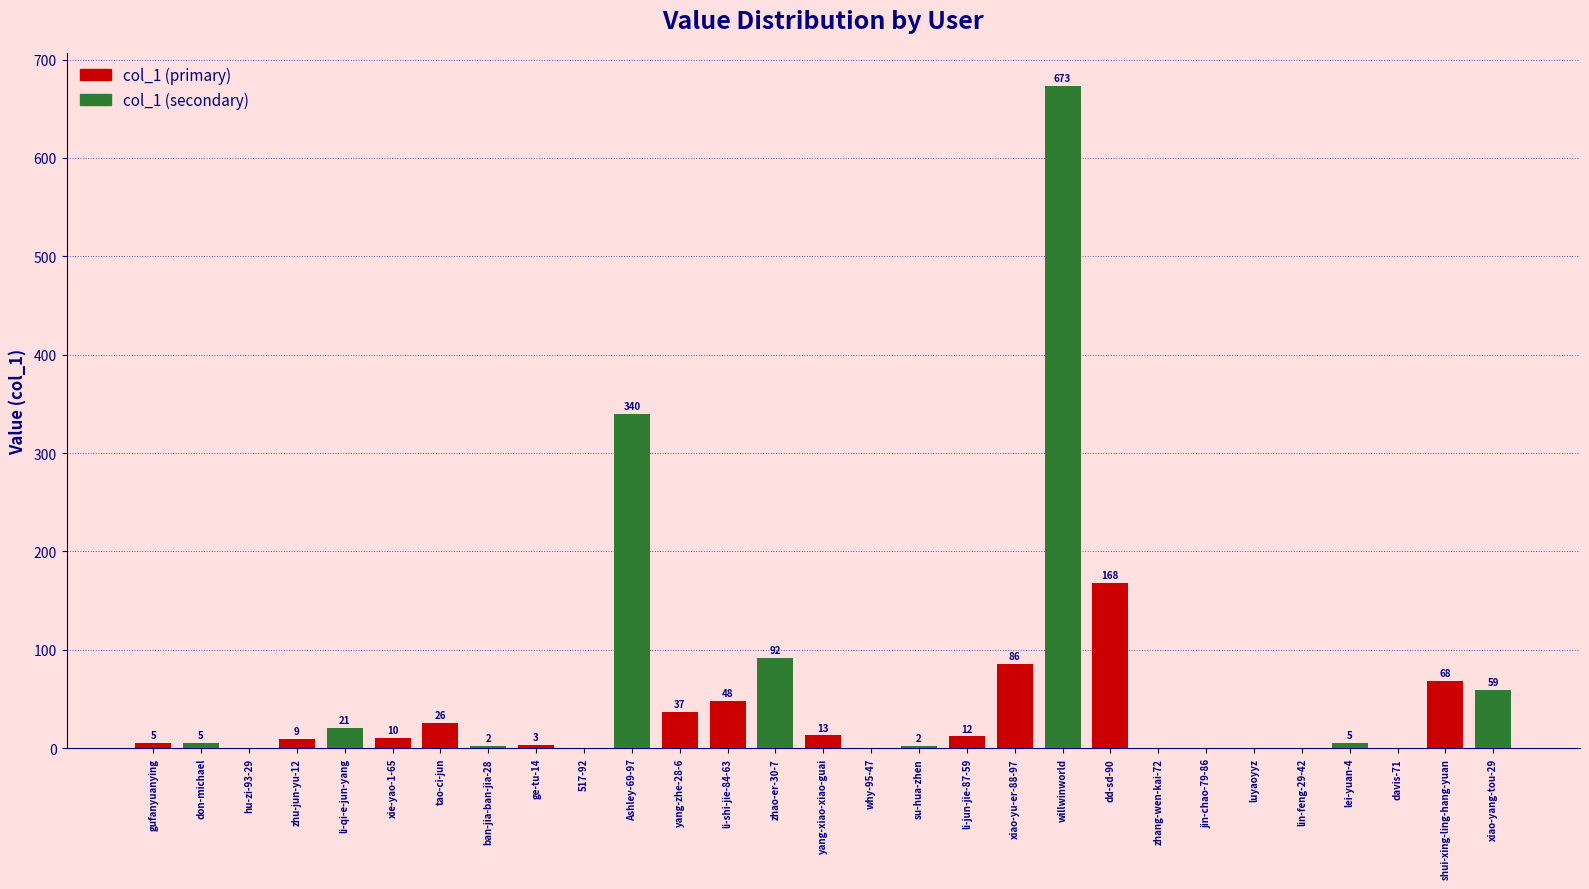

Rank the categories by value from highest to lowest.

willwinworld, Ashley-69-97, dd-sd-90, zhao-er-30-7, xiao-yu-er-88-97, shui-xing-ling-hang-yuan, xiao-yang-tou-29, li-shi-jie-84-63, yang-zhe-28-6, tao-ci-jun, li-qi-e-jun-yang, yang-xiao-xiao-guai, li-jun-jie-87-59, xie-yao-1-65, zhu-jun-yu-12, gufanyuanying, don-michael, lei-yuan-4, ge-tu-14, ban-jia-ban-jia-28, su-hua-zhen, hu-zi-93-29, 517-92, why-95-47, zhang-wen-kai-72, jin-chao-79-86, luyaoyyz, lin-feng-29-42, davis-71